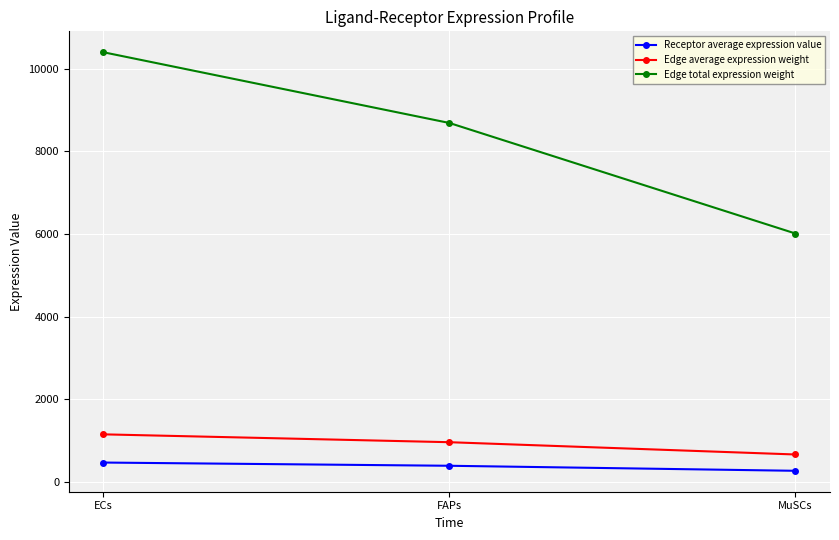

The value of Edge average expression weight at FAPs is 1685.0. True or false?

False